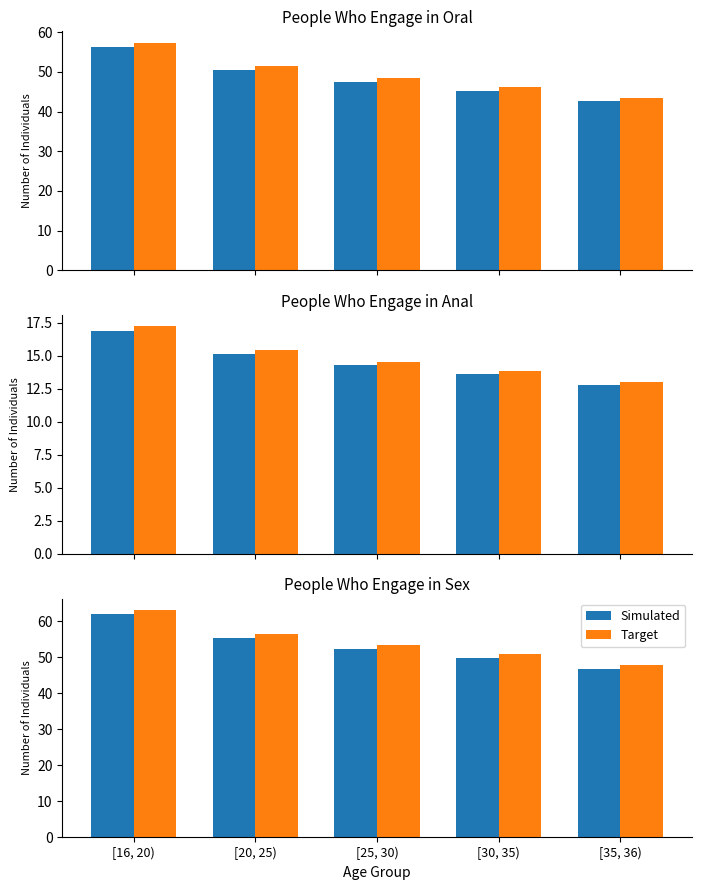

True or false: Simulated has a value of 61.9 at [16, 20).

True